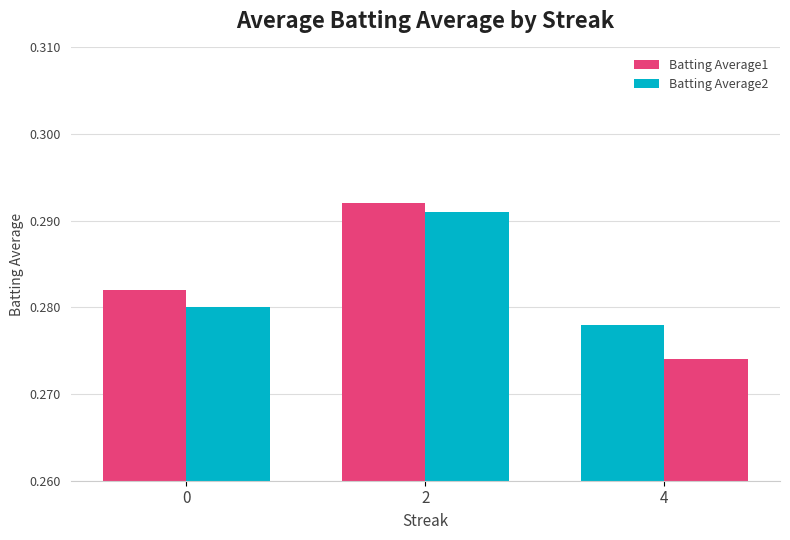

Reading left to right, list all the values displayed in this chart.

Batting Average1: 0=0.3	2=0.3	4=0.3
Batting Average2: 0=0.3	2=0.3	4=0.3